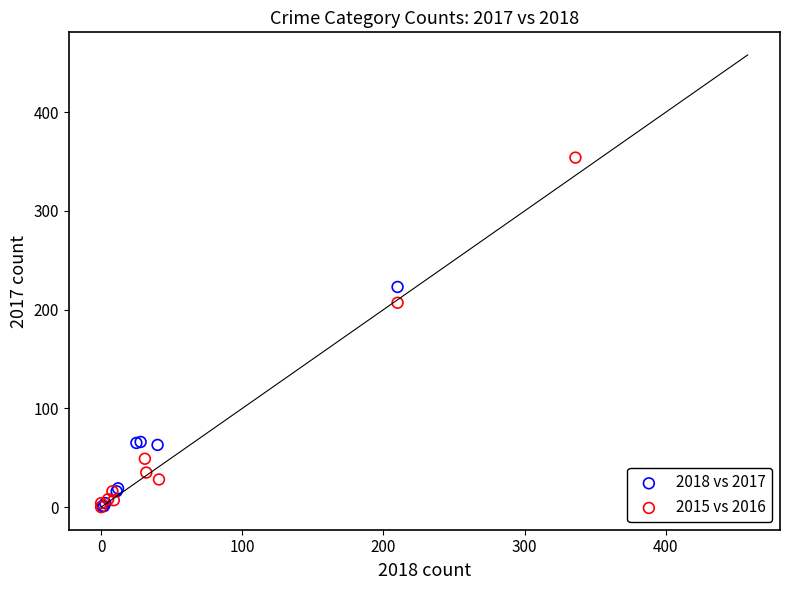

Which series contains the highest Y value?

2015 vs 2016